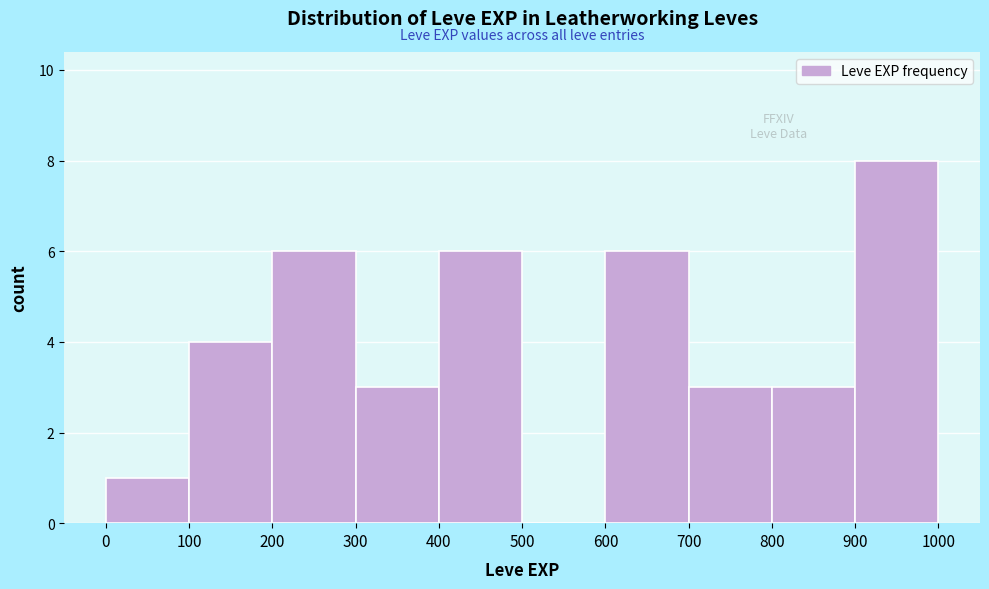

What is the height of the bar covering 0 to 100 on the x-axis? The values are not printed on the chart, so give them approximately, as read against the axis.

1